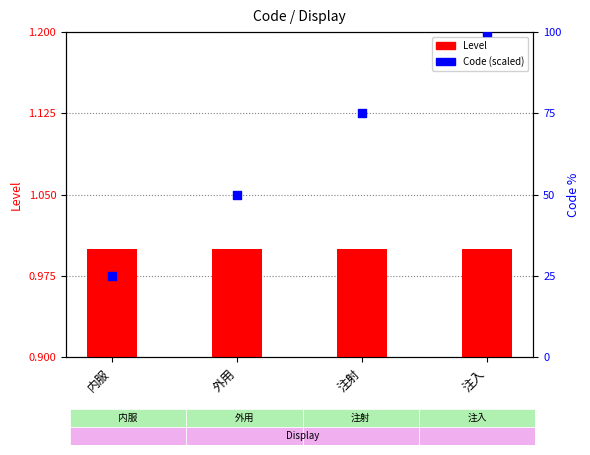

Which series reaches the minimum Y coordinate?

Level